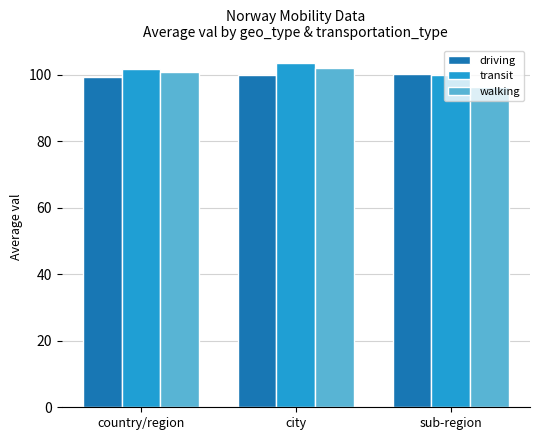

Read the walking value at country/region.

100.8